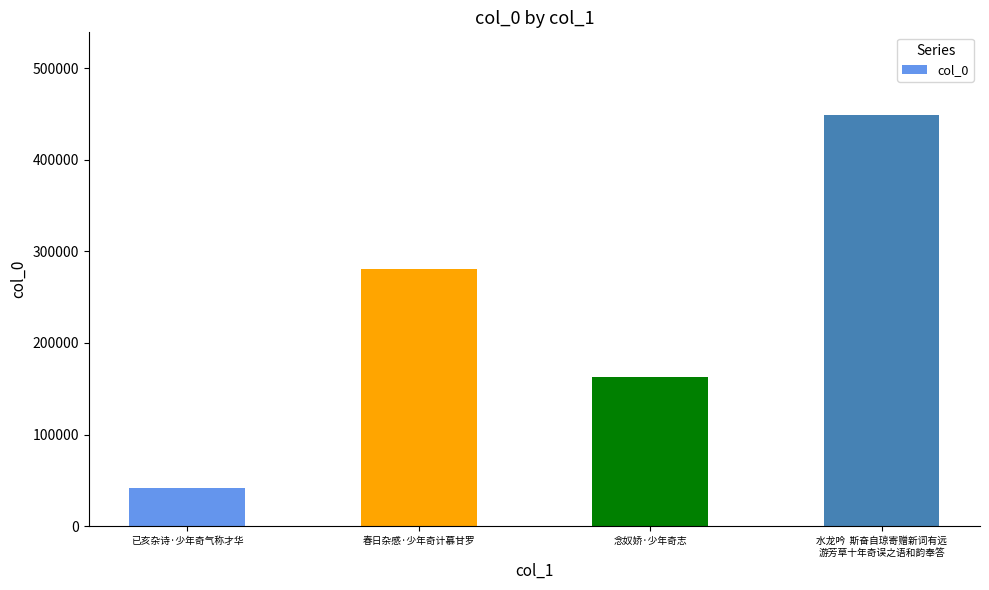

Are the bars horizontal?

No